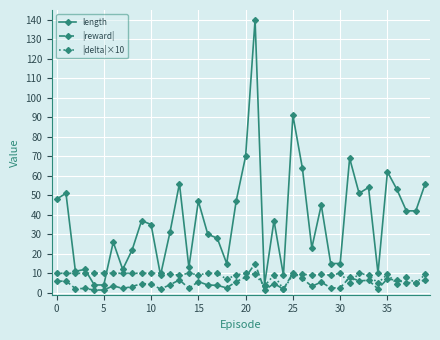

True or false: |delta|×10 and |reward| cross at least once.

True